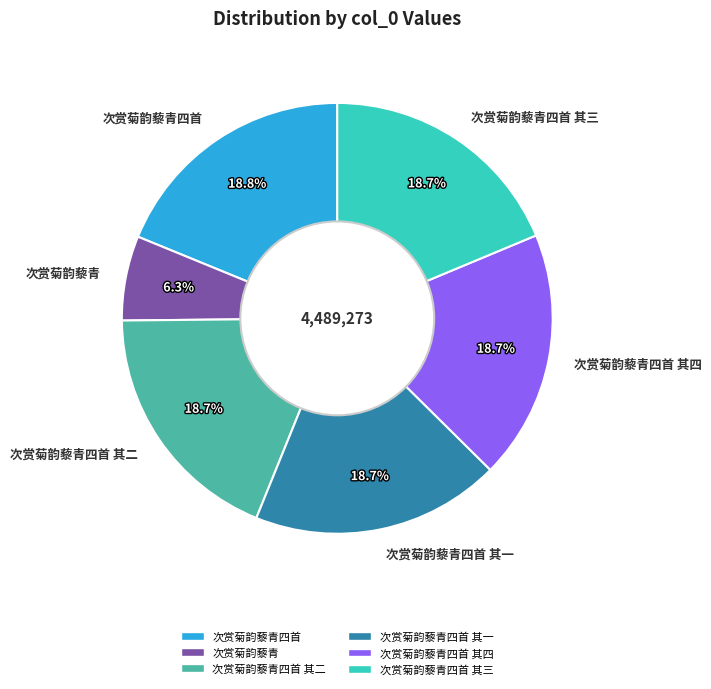

Do 次赏菊韵藜青四首 其二 and 次赏菊韵藜青四首 其四 together represent more than half of the pie?

No